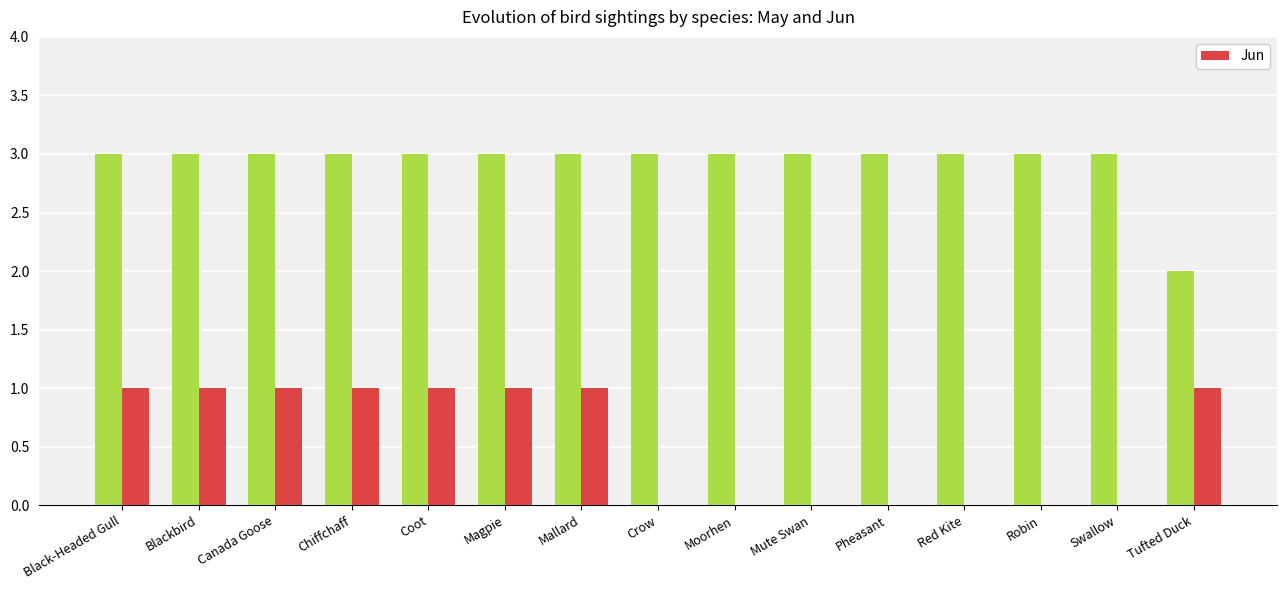

What is the greatest value displayed?

3